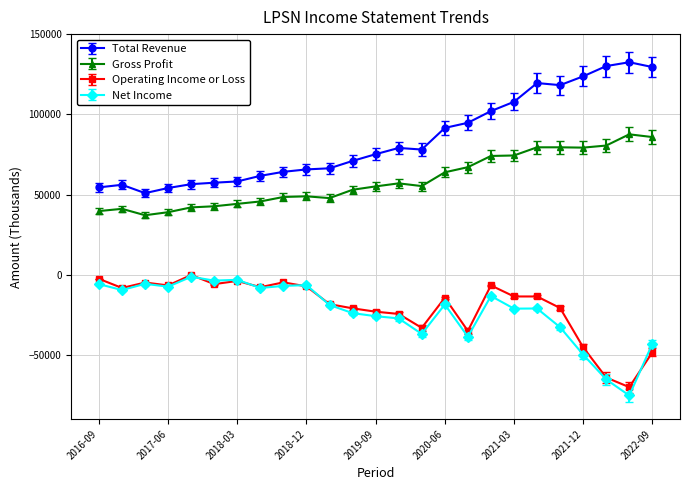

What is the value of the Operating Income or Loss point at the 4th from the left?

-6700